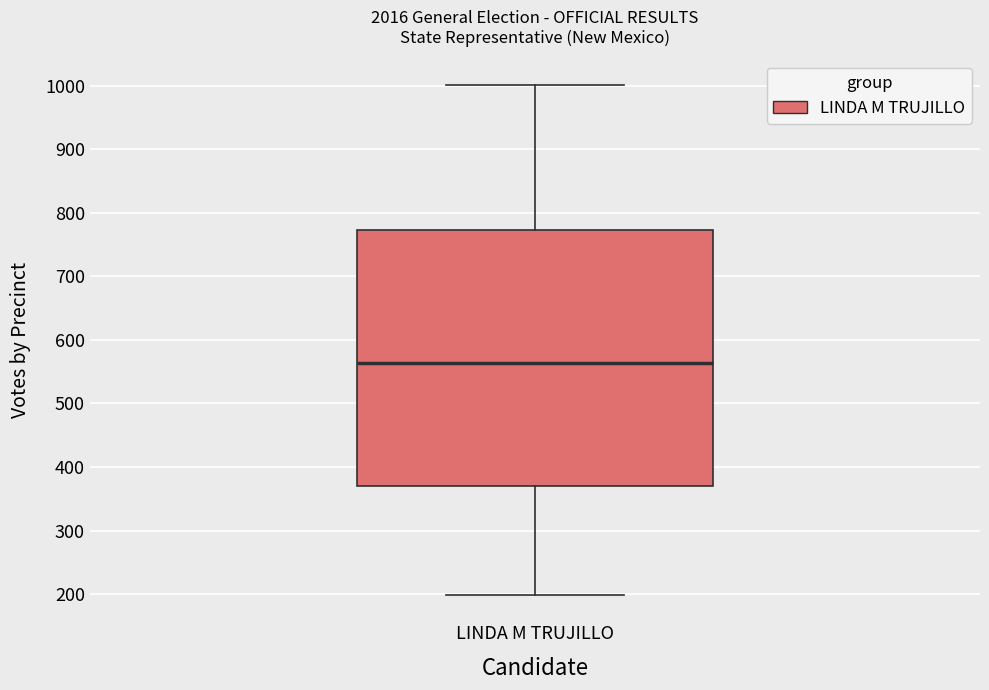

Read this box plot against the y-axis: the position of the median line, the range covered by the box, and the ends of both whiskers. The values are not printed on the chart, so give them approximately, as read against the axis.

median 560, box 370 to 770, whiskers 200 to 1000